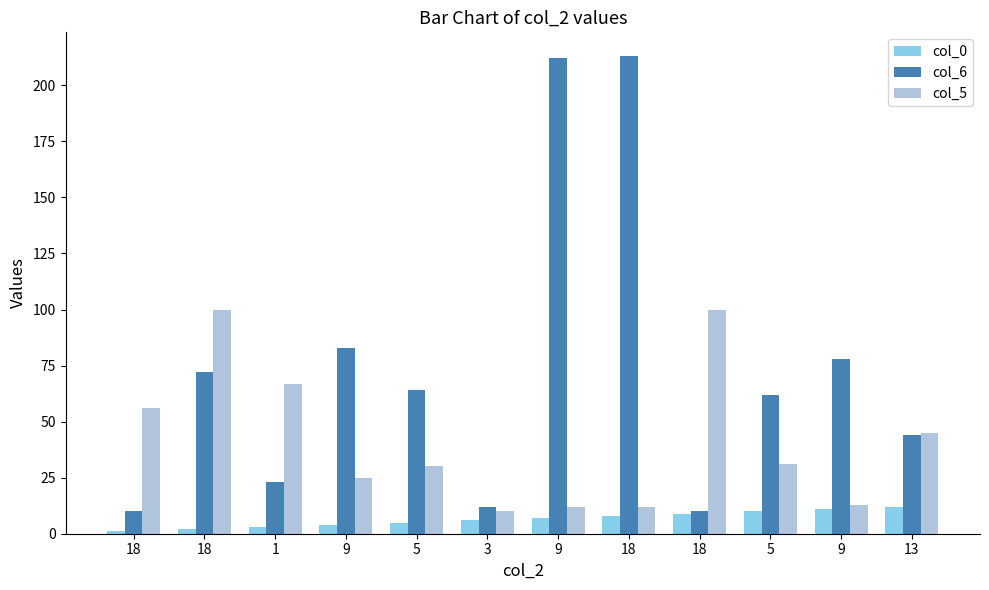

How many data points in col_5 are less than 31?

6